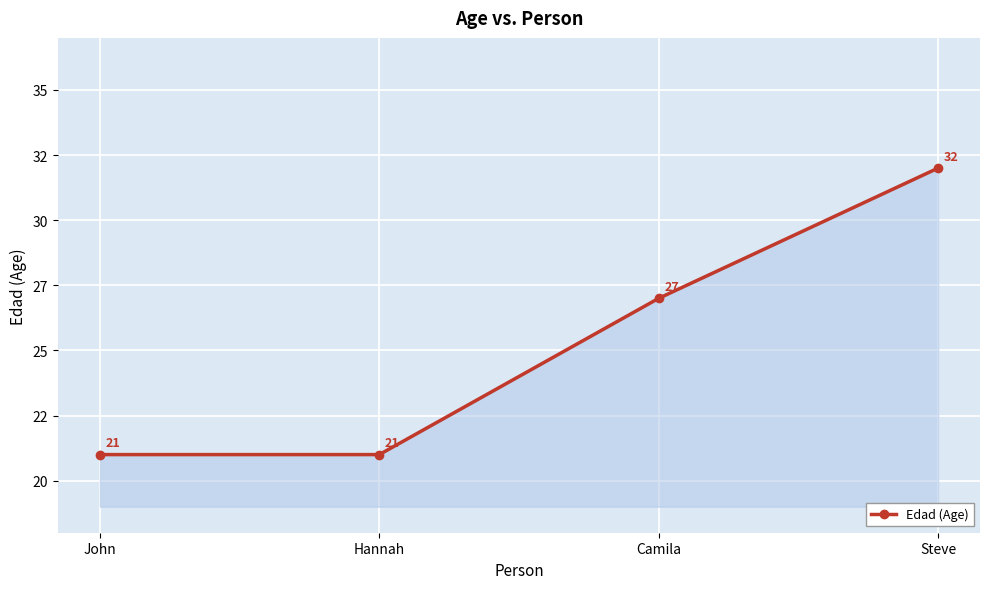

What is the smallest value displayed?

21